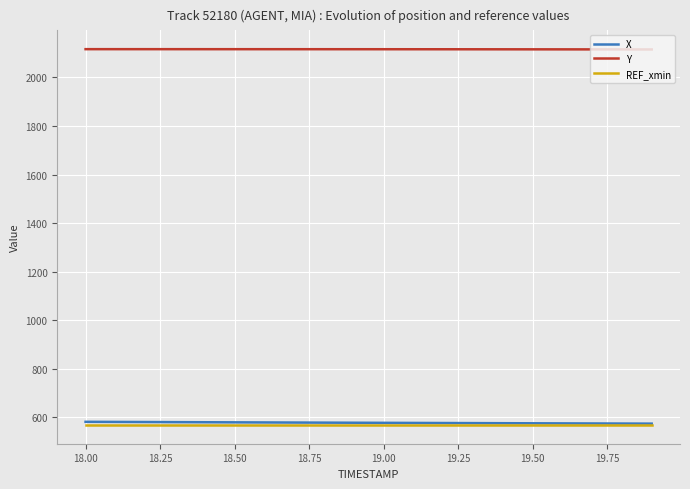

What is the highest value of the X series?

580.9